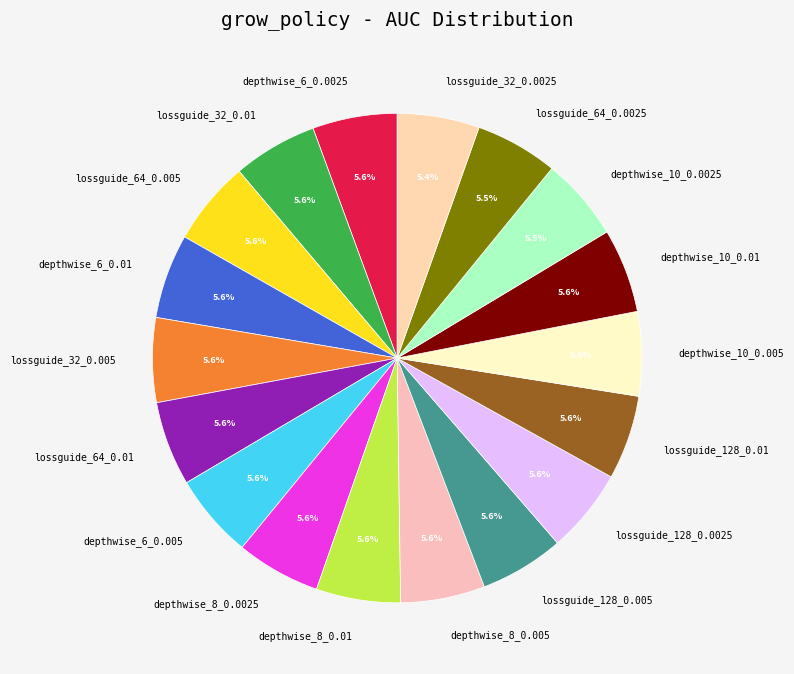

Does any single category account for the majority?

No